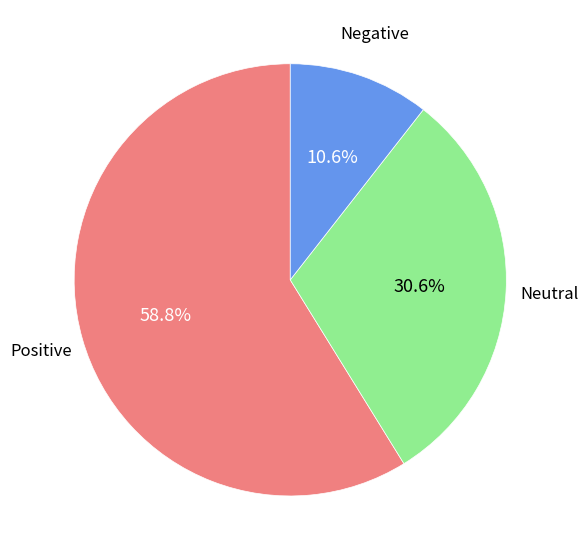

Is there any slice that represents more than half of the pie?

Yes